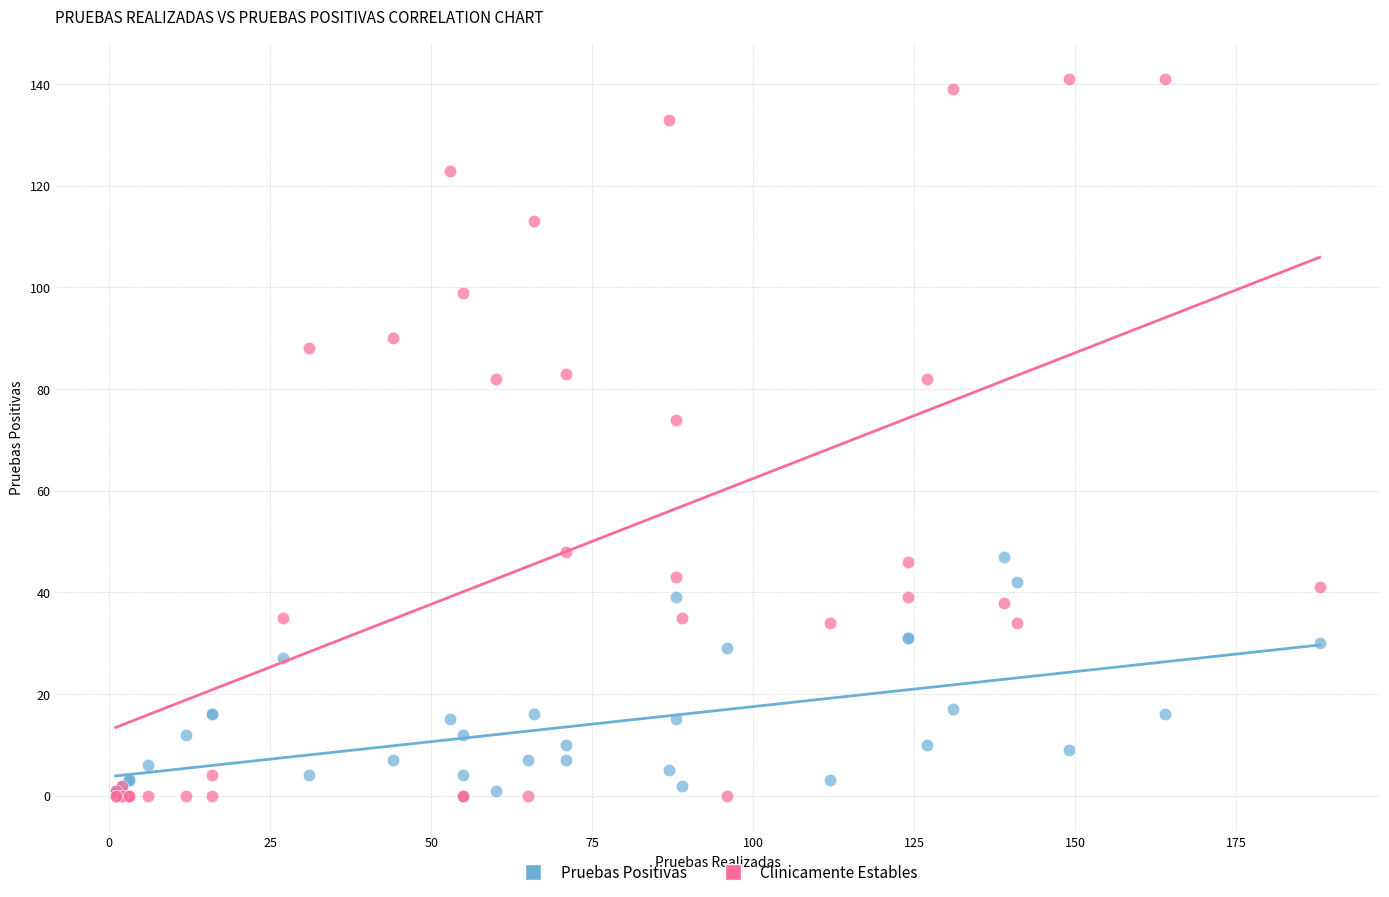

Across all series, what Y value is closest to 70?

74